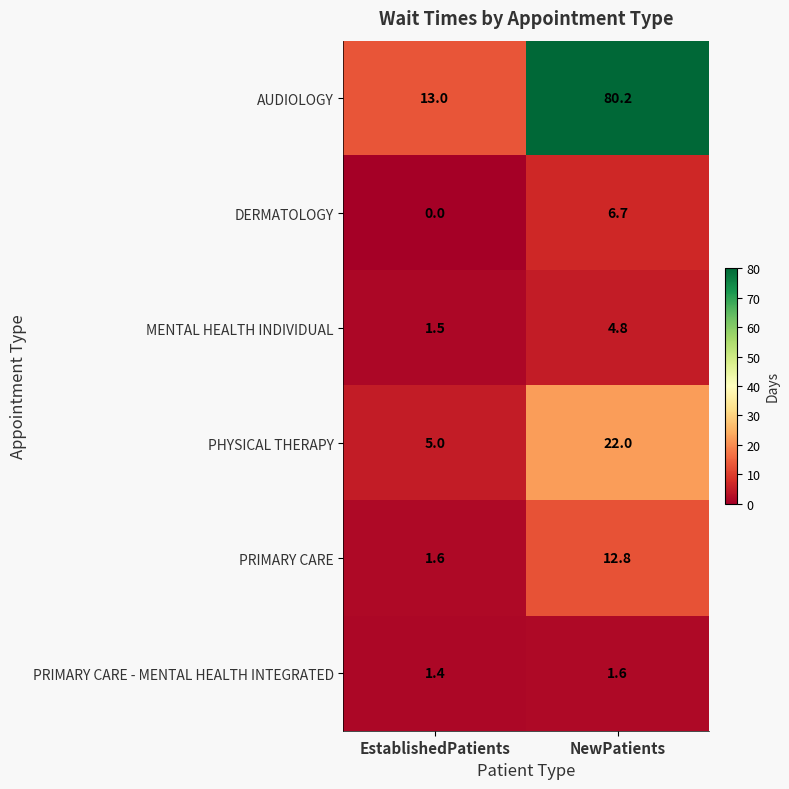

What value does the MENTAL HEALTH INDIVIDUAL series have at NewPatients?

4.8